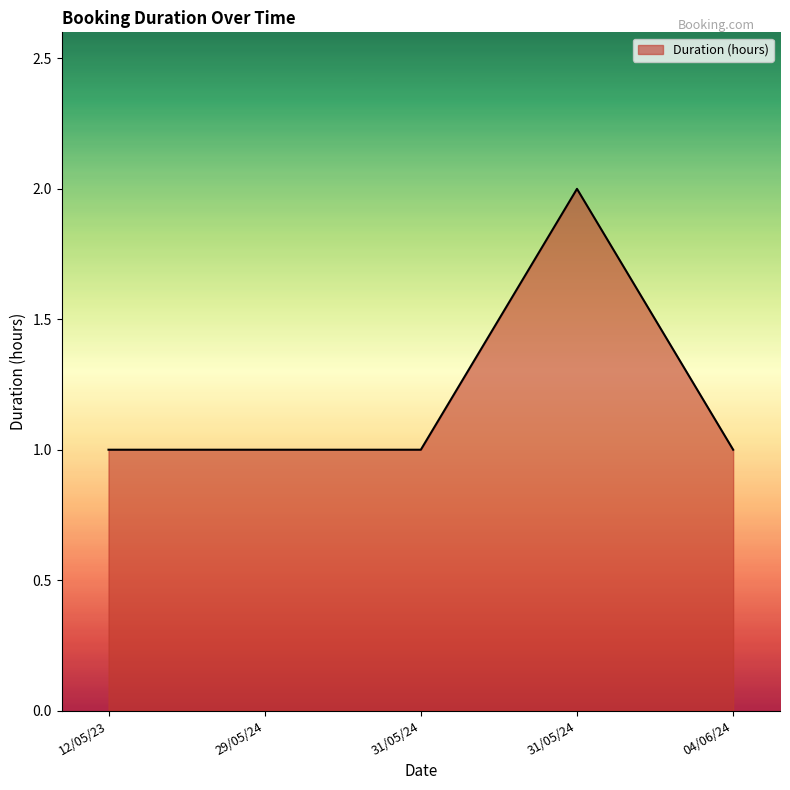

List the labels in order of value, smallest first.

12/05/23, 29/05/24, 31/05/24, 04/06/24, 31/05/24